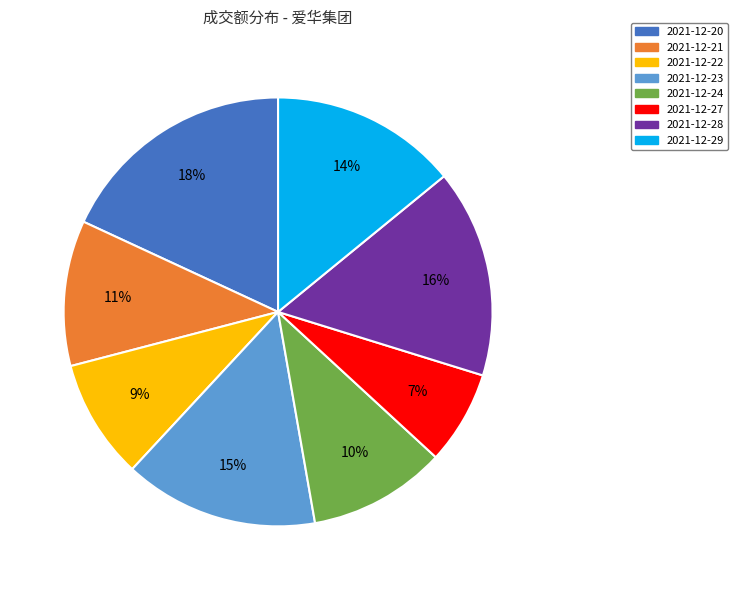

To the nearest percent, what portion does 2021-12-23 represent?

15%